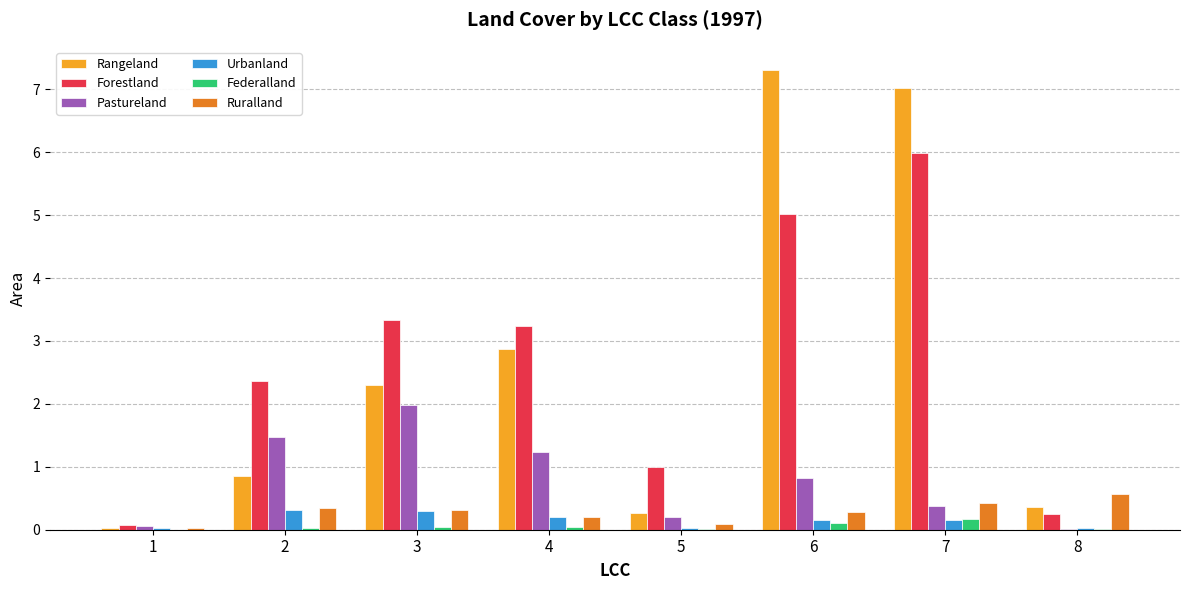

True or false: Forestland has a value of 2.4 at 2.

True